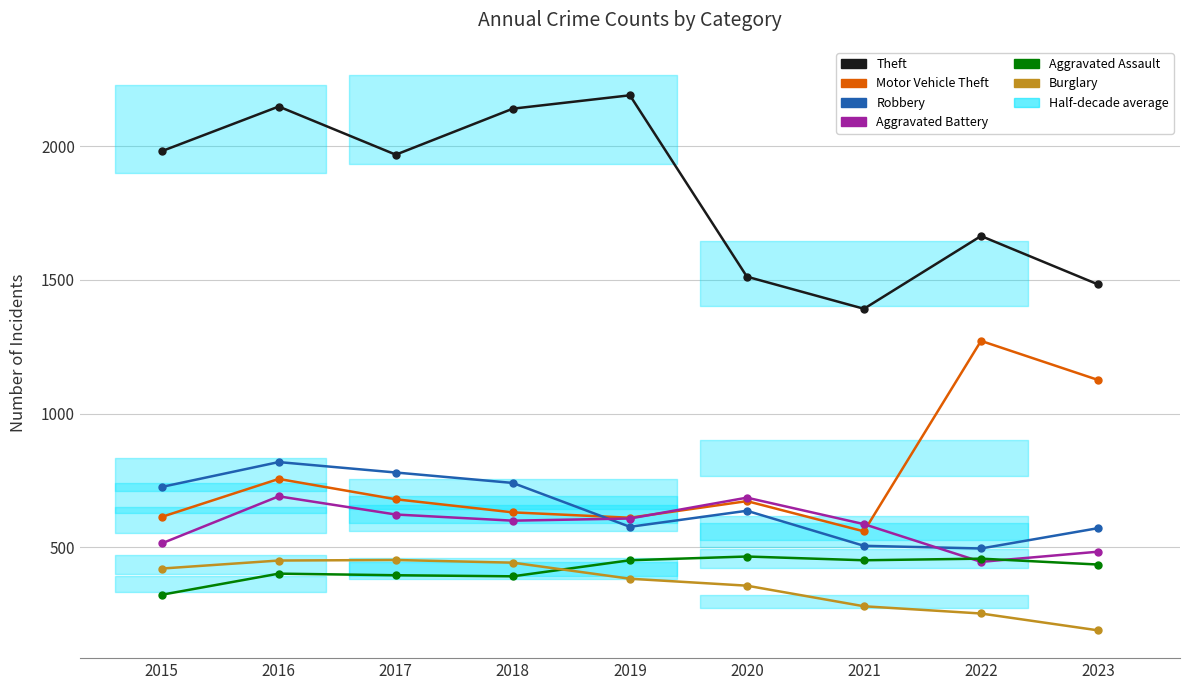

What is the value of the Burglary point at the 7th from the left?

280